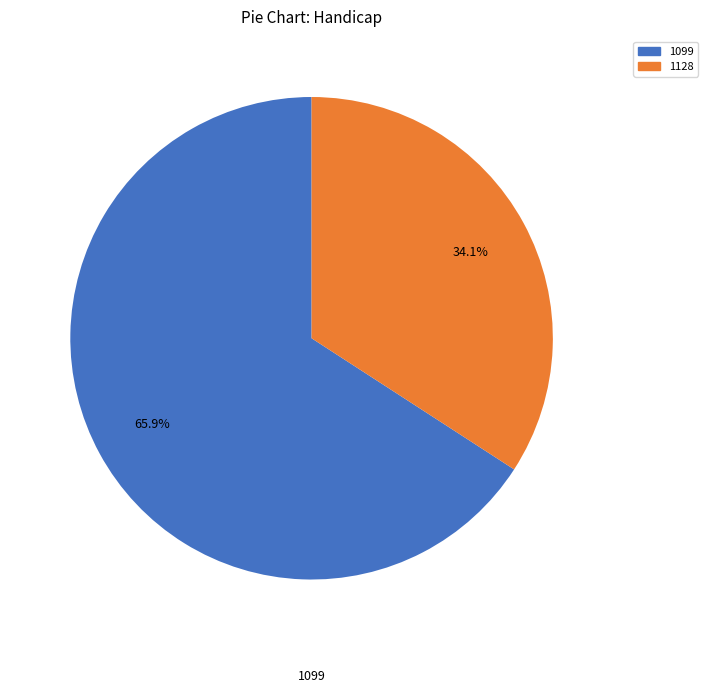

Does any single category account for the majority?

Yes